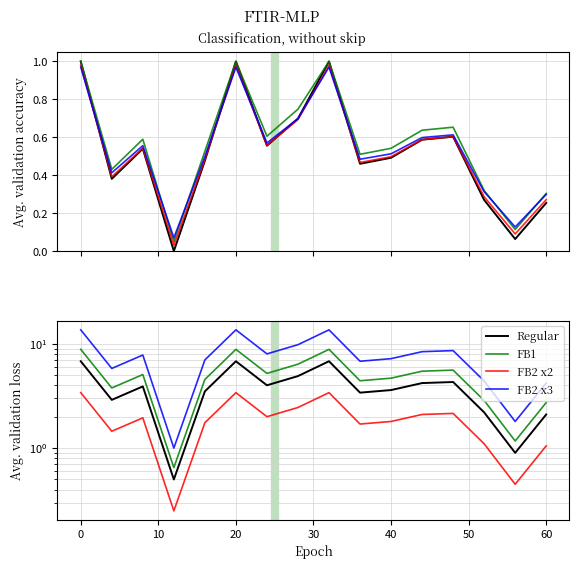

What is the sum of the FB2 x2 values at 60 and 40?

2.9